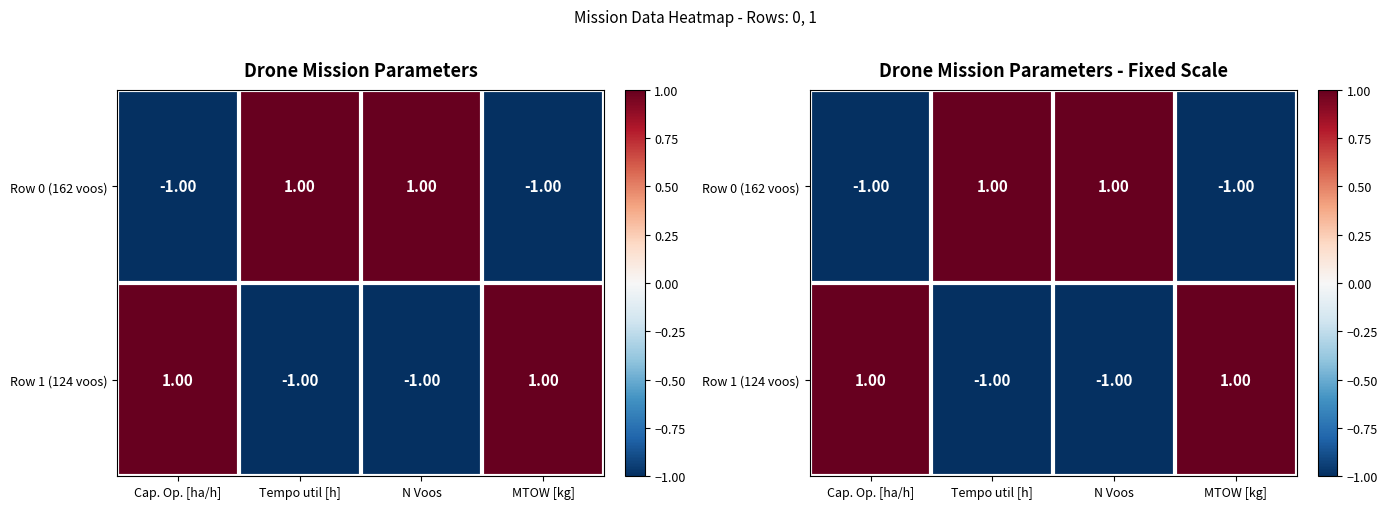

Between N Voos and MTOW [kg], which series saw the biggest shift?

Row 0 (162 voos)